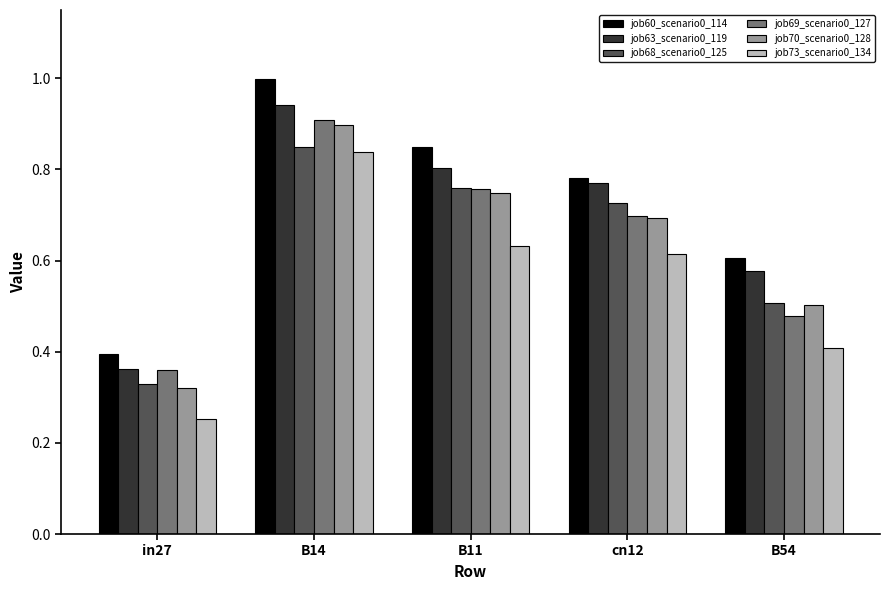

True or false: job73_scenario0_134 has a value of 0.6 at cn12.

True